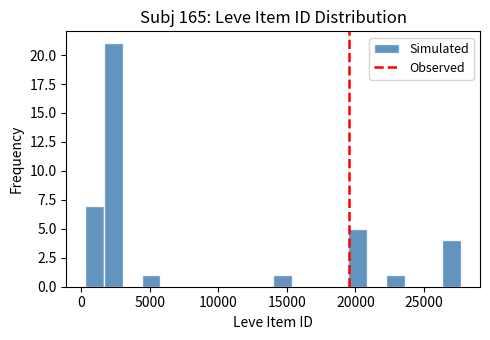

Read against the x-axis, roughly where is the centre of the tallest bar?

2500